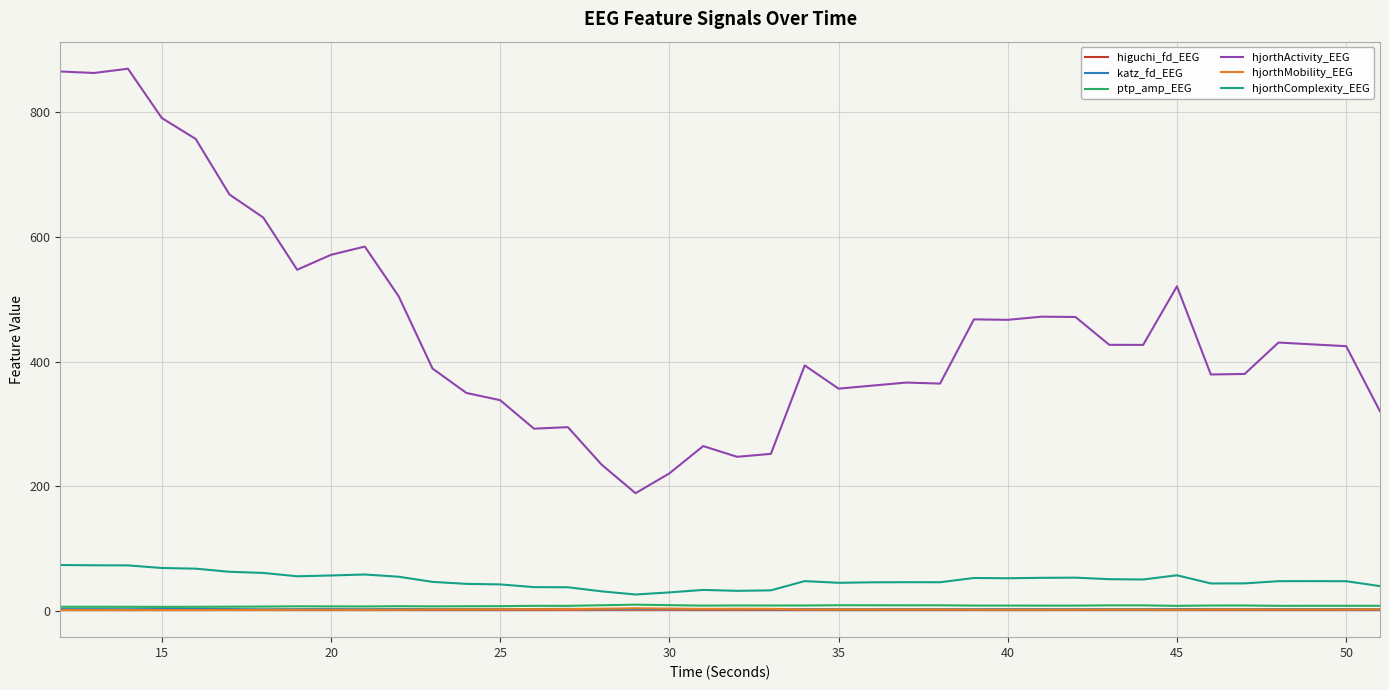

True or false: hjorthMobility_EEG and ptp_amp_EEG intersect in this chart.

False